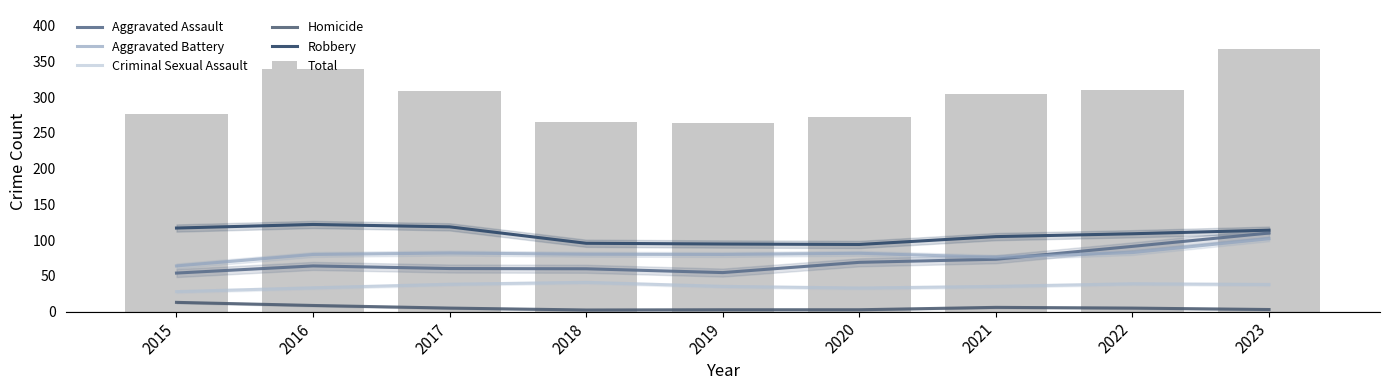

Which series has the largest total across all categories?

Total